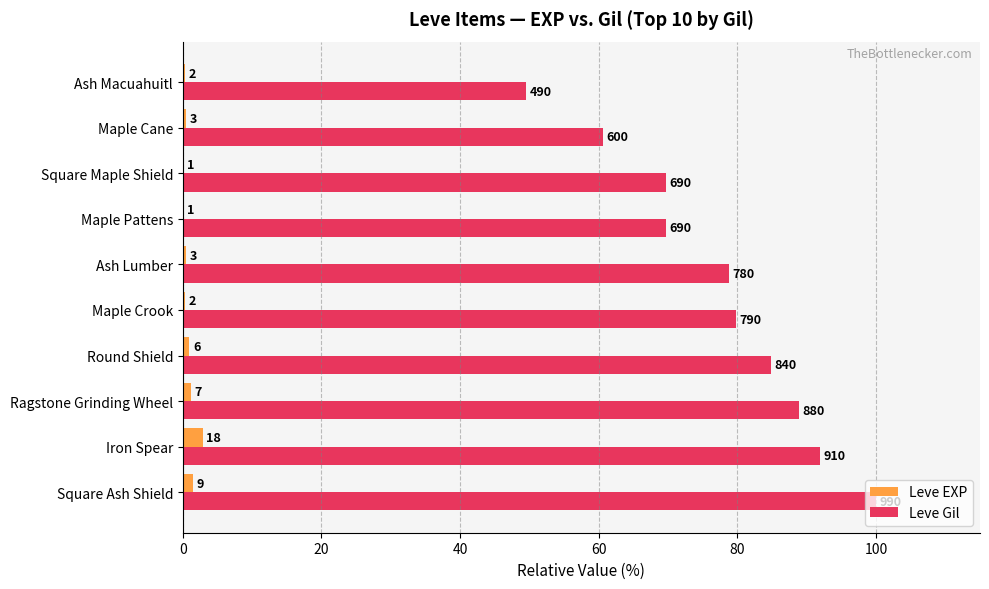

List the series in order of their overall mean, highest first.

Leve Gil, Leve EXP